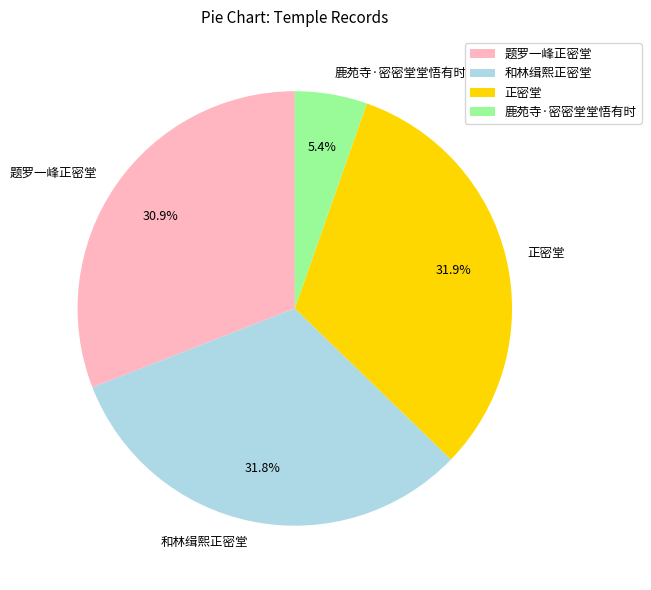

Does 题罗一峰正密堂 represent more than half of the total?

No